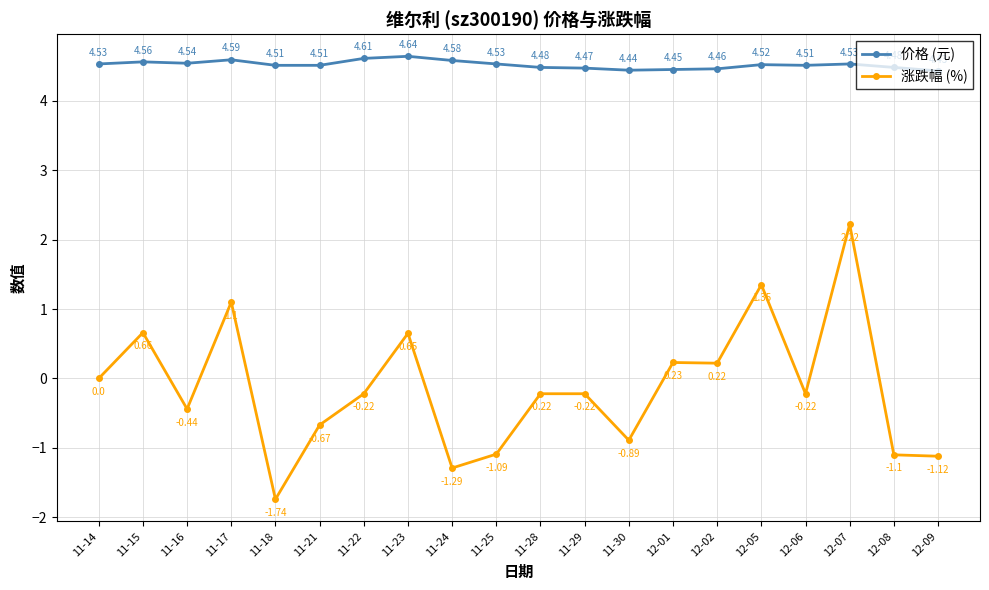

Is it true that 价格 (元) equals 4.6 at 11-22?

True